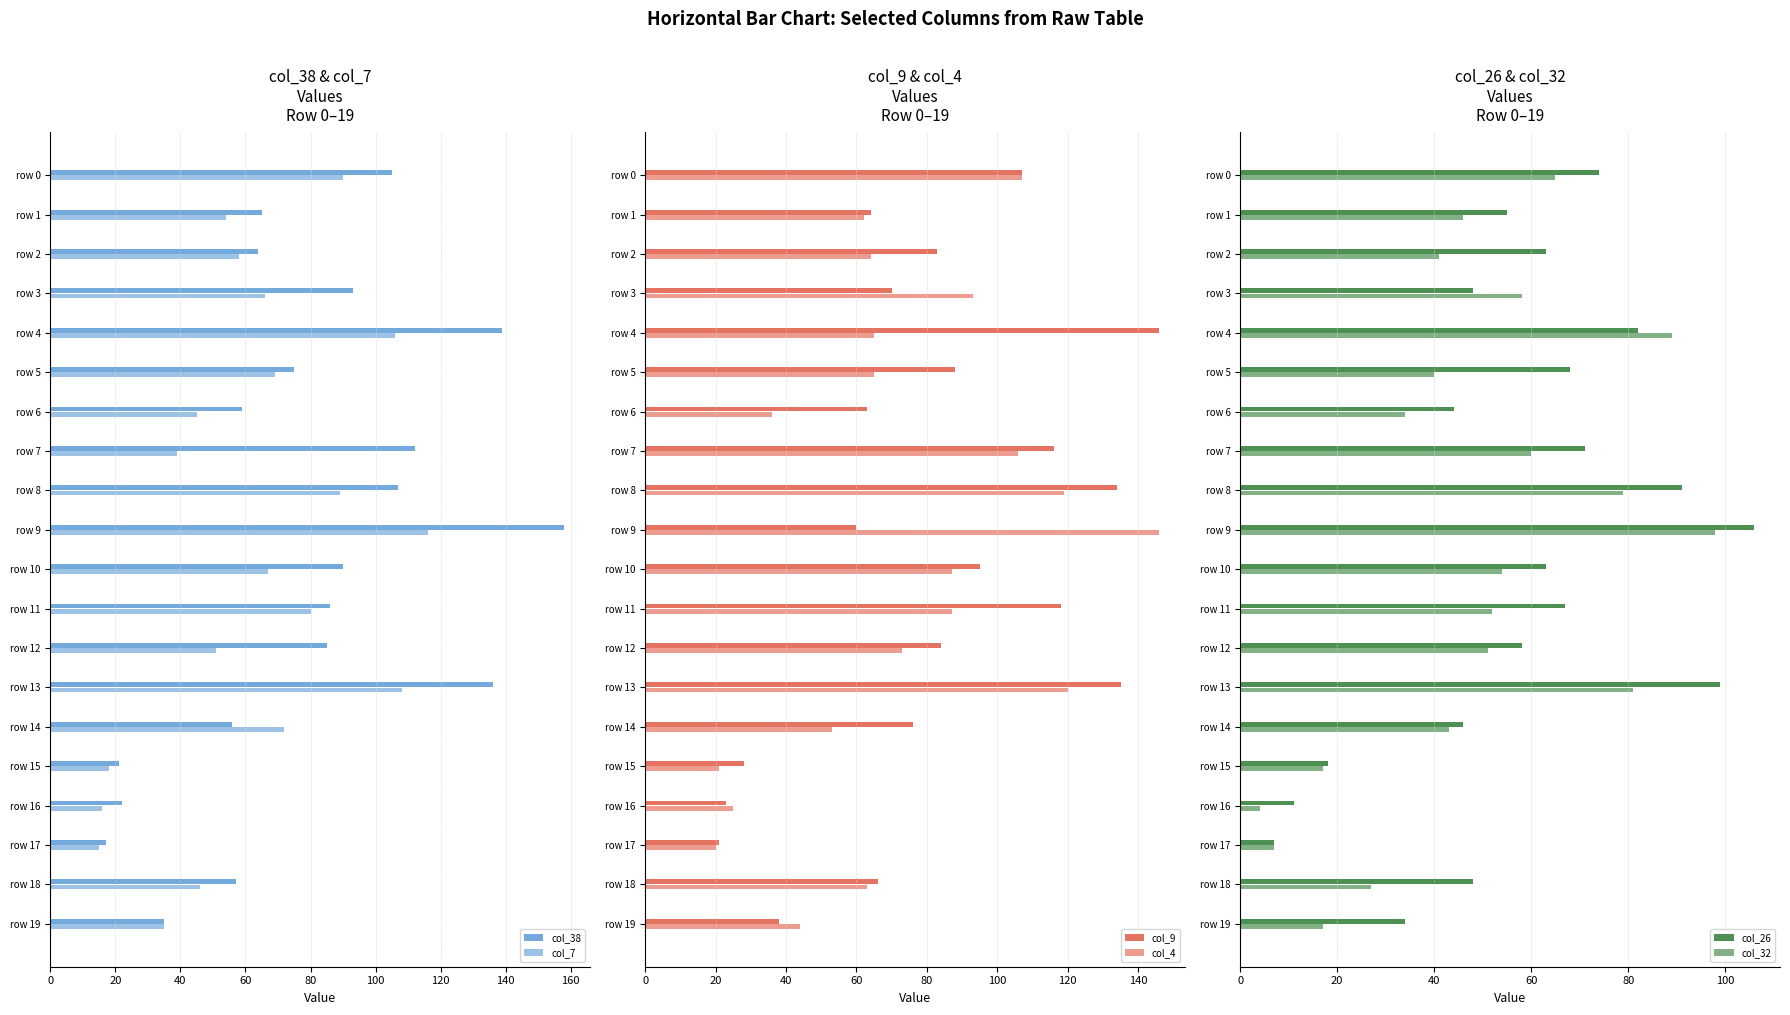

Which series has the largest total across all categories?

col_9